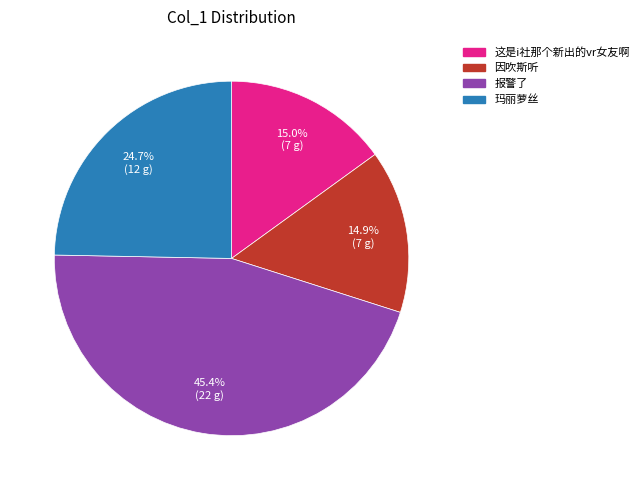

Count the number of slices in the pie.

4